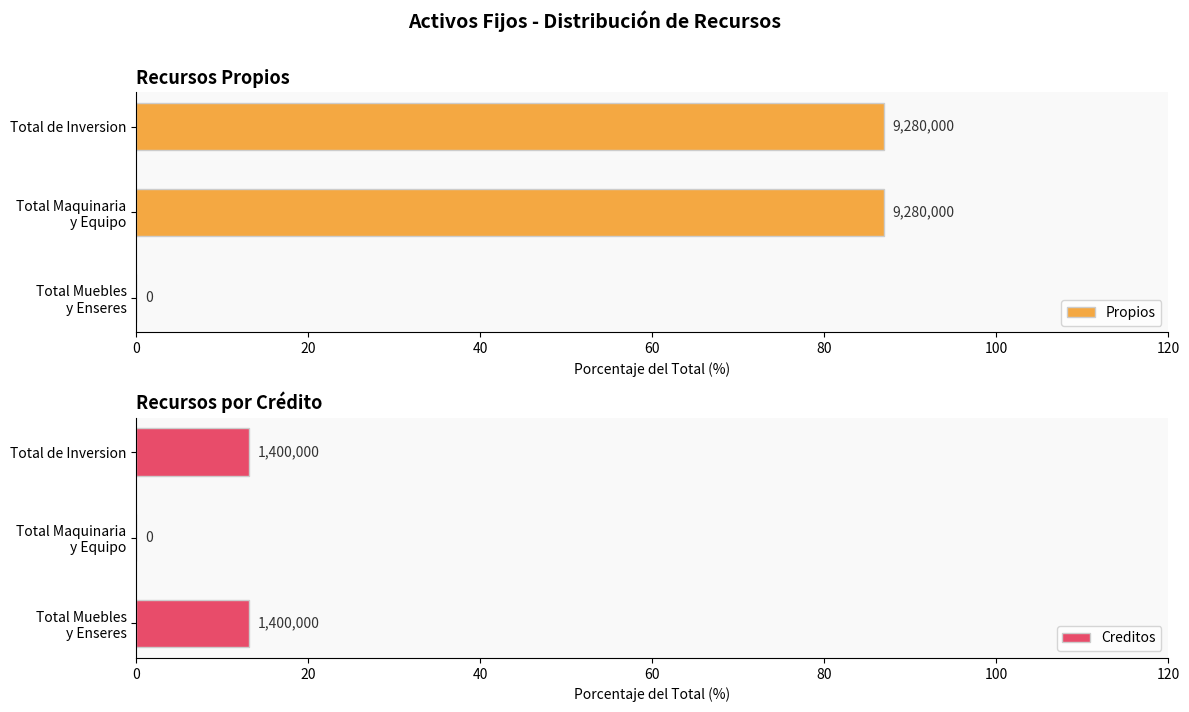

Is it true that Propios equals 86.9 at Total Maquinaria y Equipo?

True